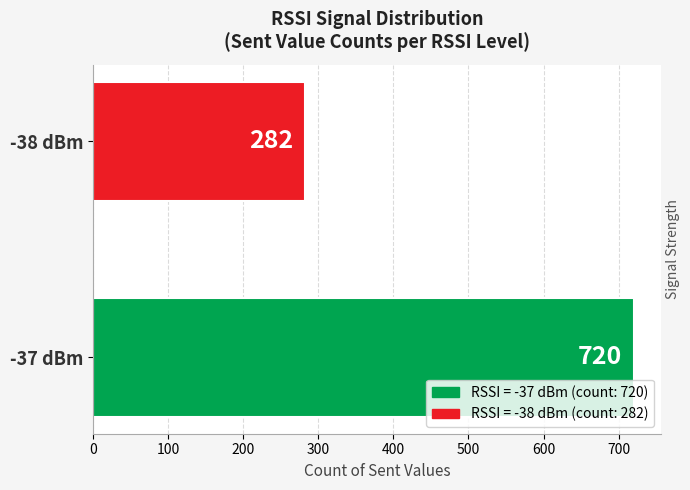

List the labels in order of value, smallest first.

-38 dBm, -37 dBm